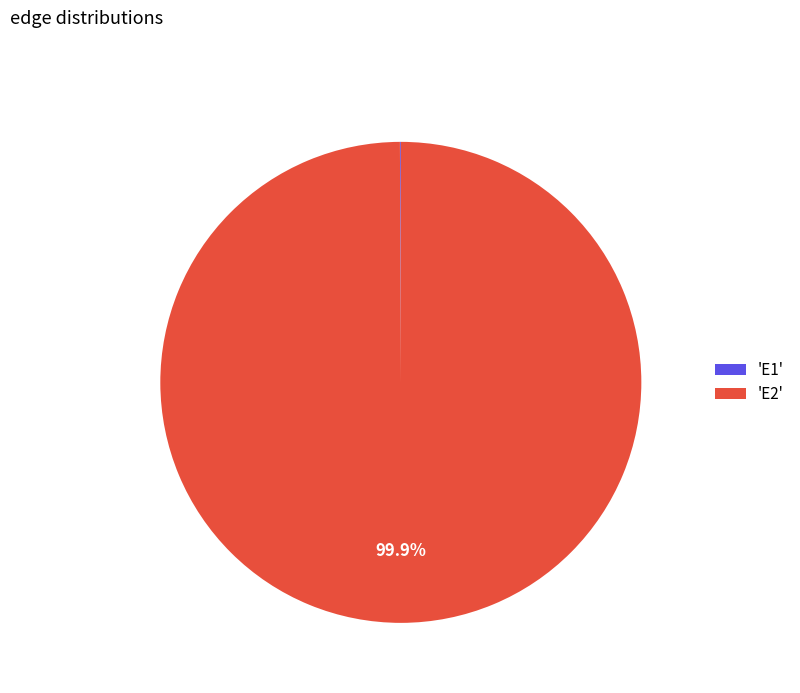

Does 'E2' account for over 50% of the chart?

Yes